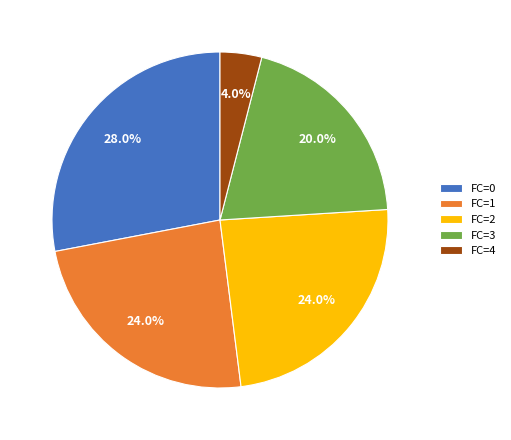

Which has a higher value, FC=1 or FC=0?

FC=0